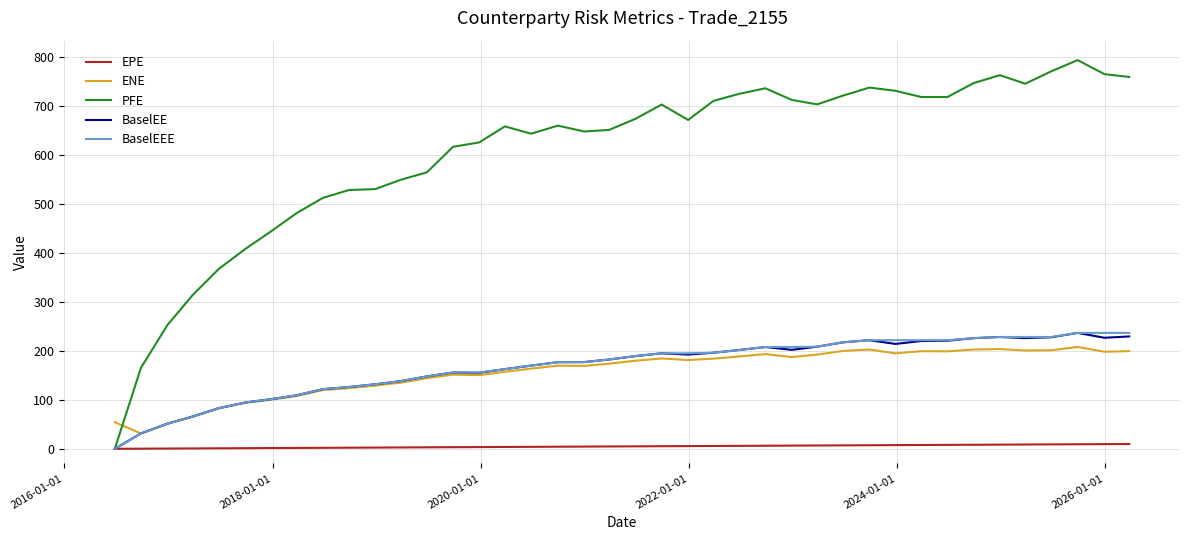

Which series has the largest total across all categories?

PFE